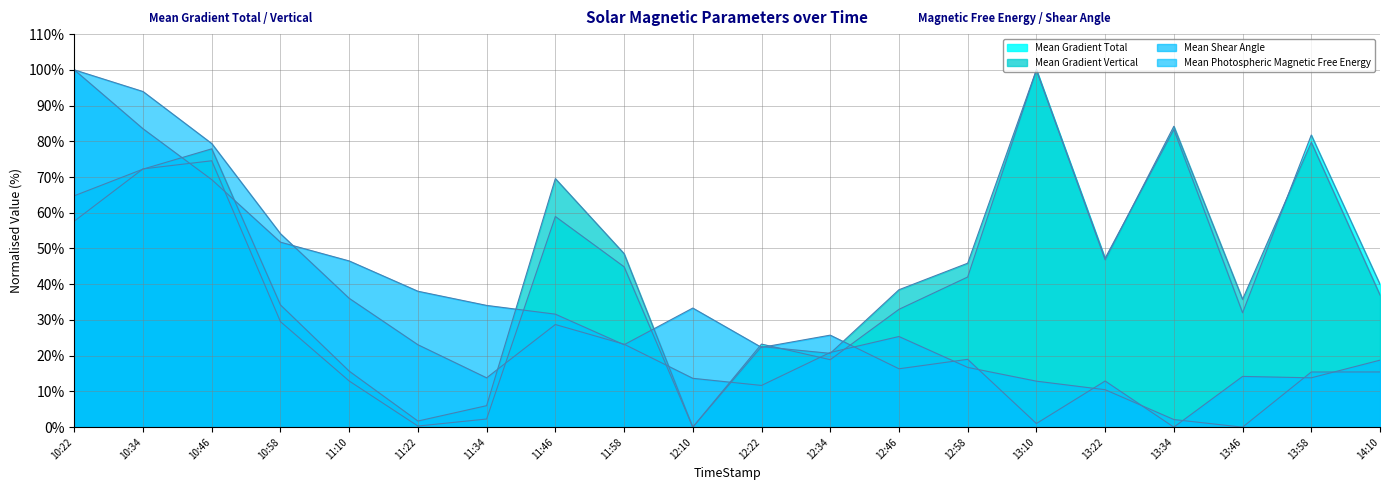

Reading left to right, what are all the values shown in this chart?

Mean Gradient Total: 10:22=57.7	10:34=72.3	10:46=74.6	10:58=29.5	11:10=12.9	11:22=0.3	11:34=2.3	11:46=59.0	11:58=44.9	12:10=0.0	12:22=23.2	12:34=18.9	12:46=33.0	12:58=42.0	13:10=100.0	13:22=47.3	13:34=83.3	13:46=32.0	13:58=81.8	14:10=40.0
Mean Gradient Vertical: 10:22=64.8	10:34=72.2	10:46=77.9	10:58=34.2	11:10=15.7	11:22=1.7	11:34=6.0	11:46=69.6	11:58=48.6	12:10=0.0	12:22=22.5	12:34=20.7	12:46=38.5	12:58=45.9	13:10=100.0	13:22=46.8	13:34=84.2	13:46=35.8	13:58=79.7	14:10=37.0
Mean Shear Angle: 10:22=100.0	10:34=83.5	10:46=69.3	10:58=51.8	11:10=46.5	11:22=38.0	11:34=34.1	11:46=31.6	11:58=23.1	12:10=33.3	12:22=22.3	12:34=25.7	12:46=16.3	12:58=19.0	13:10=1.0	13:22=12.9	13:34=0.0	13:46=14.2	13:58=13.8	14:10=18.7
Mean Photospheric Magnetic Free Energy: 10:22=100.0	10:34=93.9	10:46=79.4	10:58=54.1	11:10=36.1	11:22=23.1	11:34=13.8	11:46=28.7	11:58=23.2	12:10=13.7	12:22=11.7	12:34=20.9	12:46=25.4	12:58=16.7	13:10=12.9	13:22=10.5	13:34=2.1	13:46=0.0	13:58=15.4	14:10=15.4